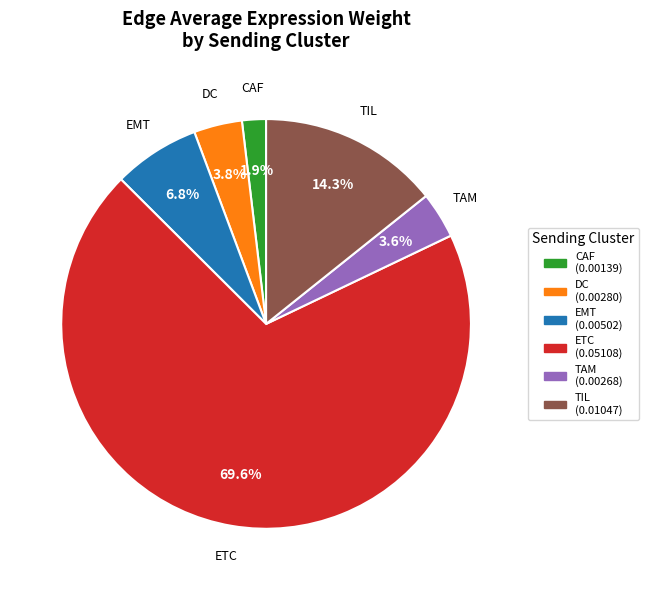

How much of the chart is everything except DC?

96.2%